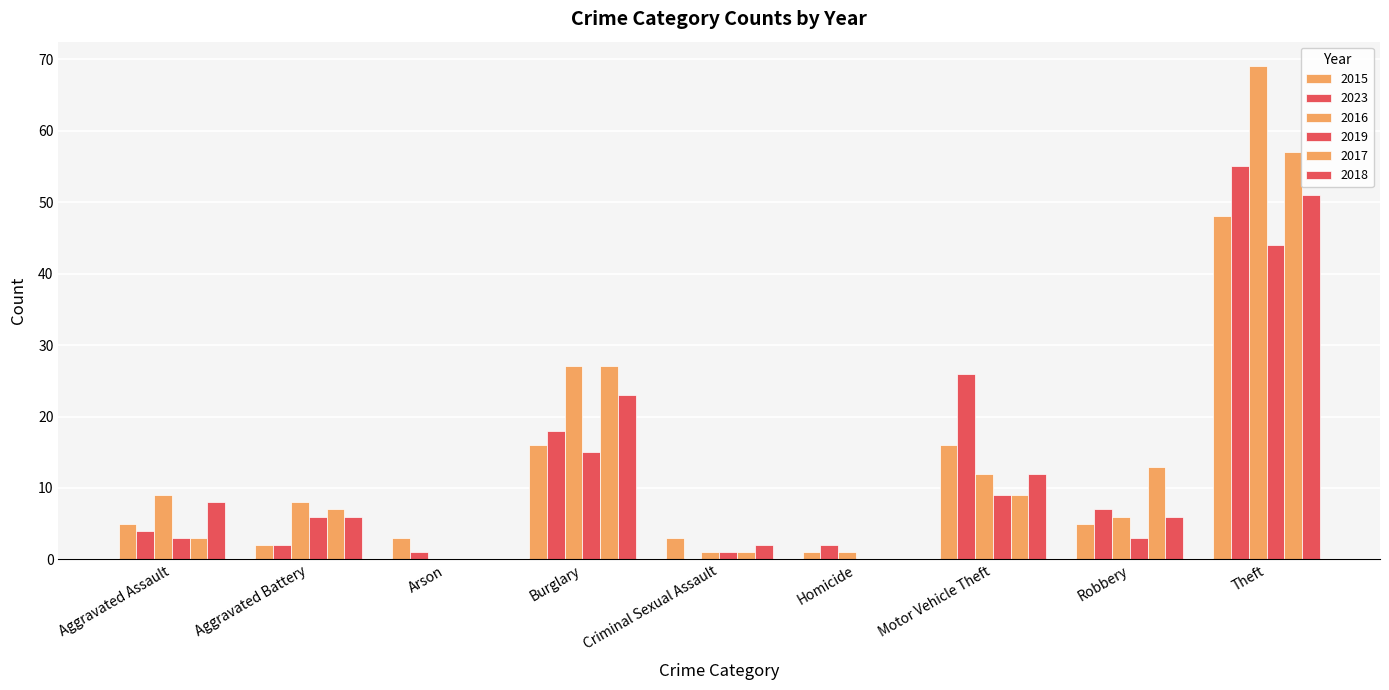

Does the chart contain stacked bars?

No